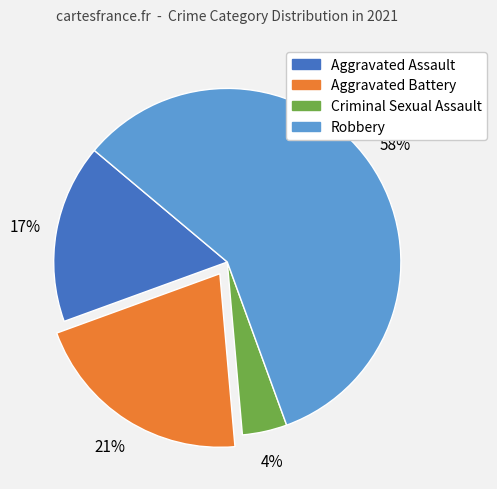

To the nearest percent, what portion does Robbery represent?

58%